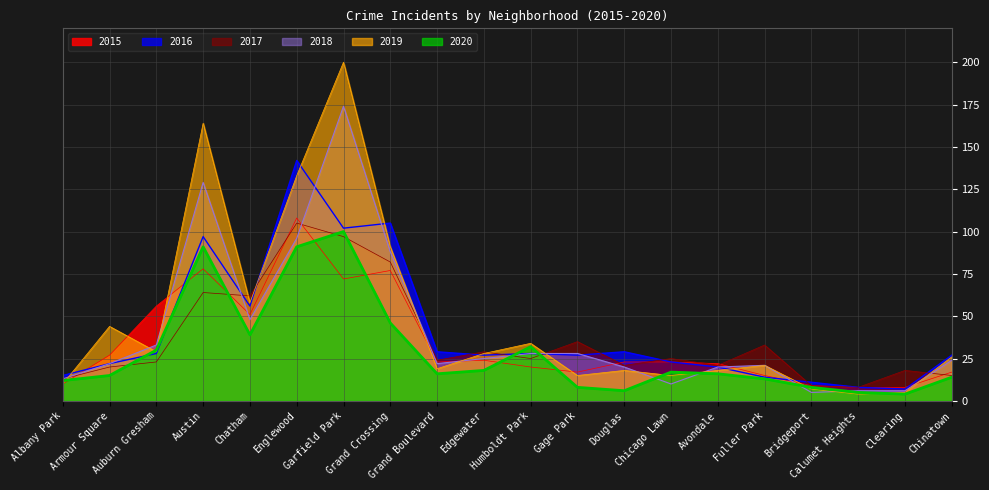

At which label does 2018 reach its minimum?

Bridgeport